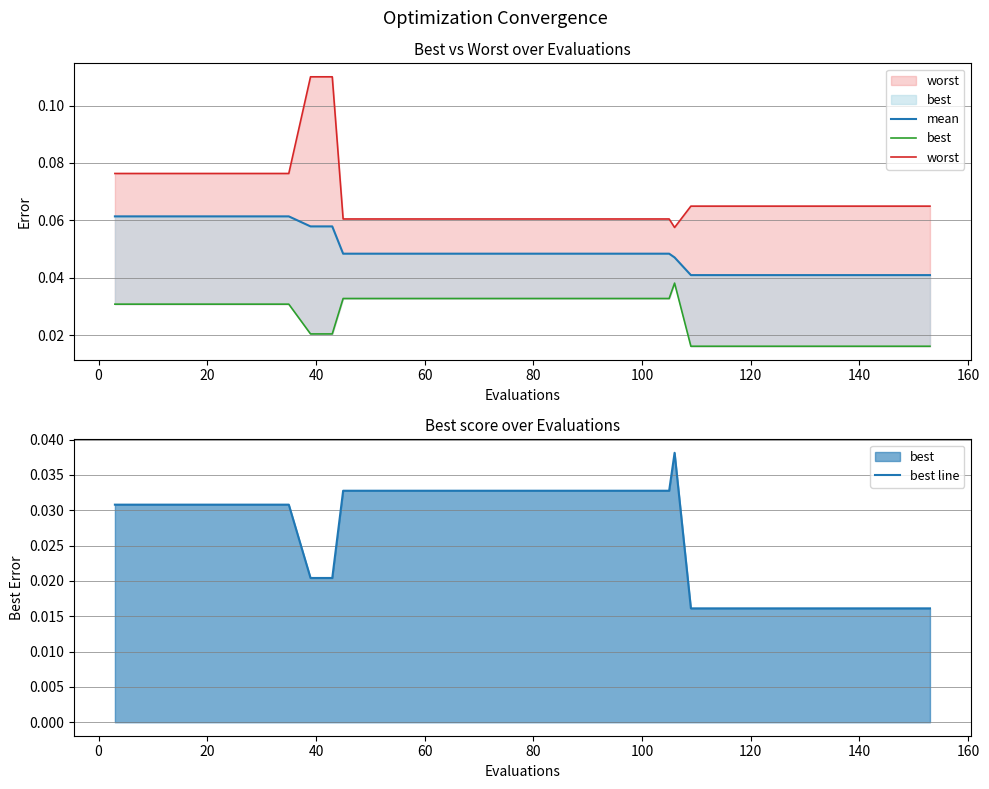

List the series in order of their peak value, highest first.

worst, mean, best, best line